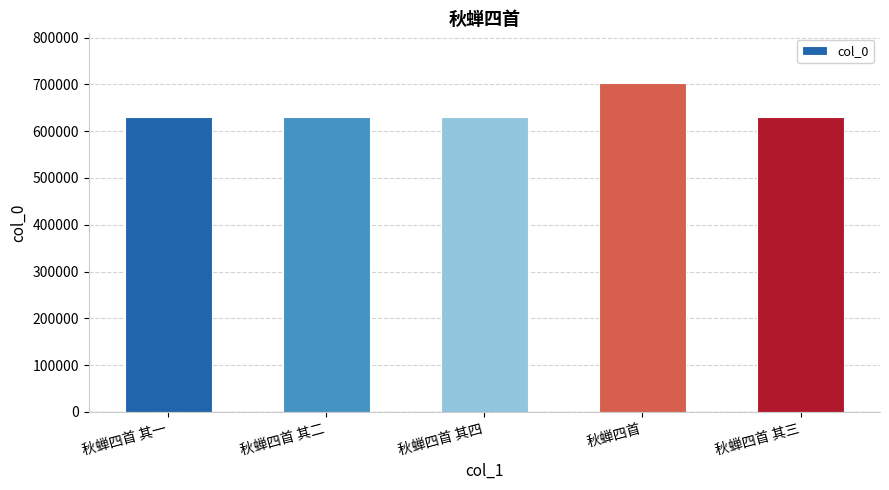

Approximately how many times larger is the value at 秋蝉四首 其一 compared to 秋蝉四首?

0.9